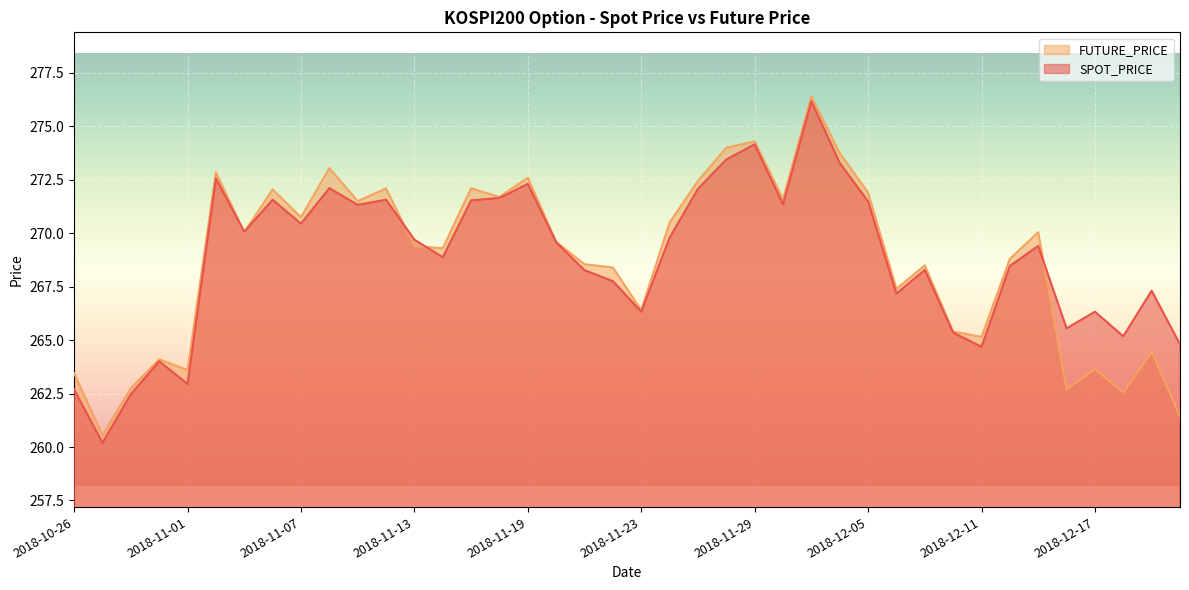

True or false: SPOT_PRICE has more than 1 points higher than both neighbors.

True